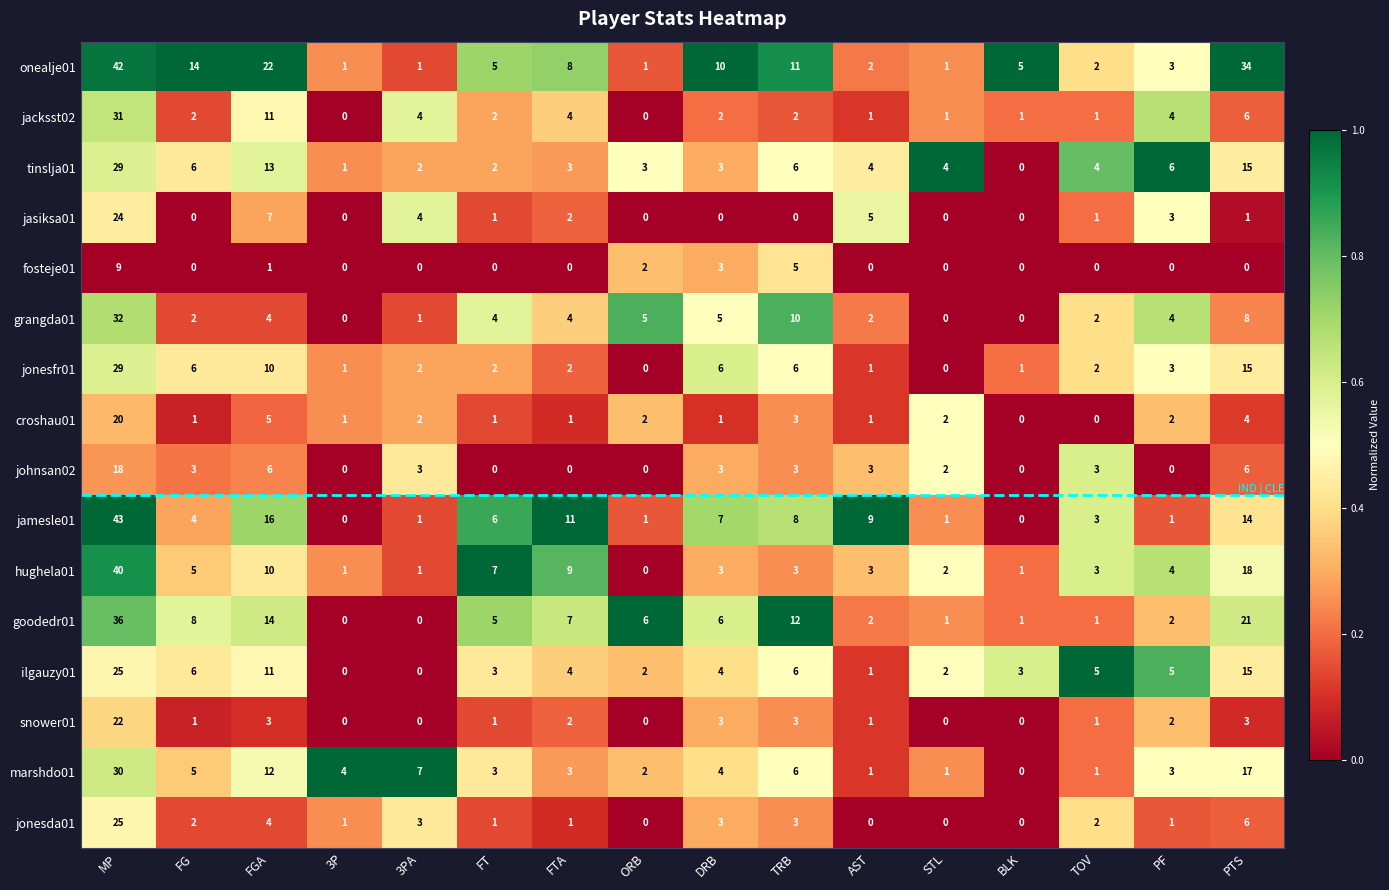

Which series has the widest spread of values?

jamesle01